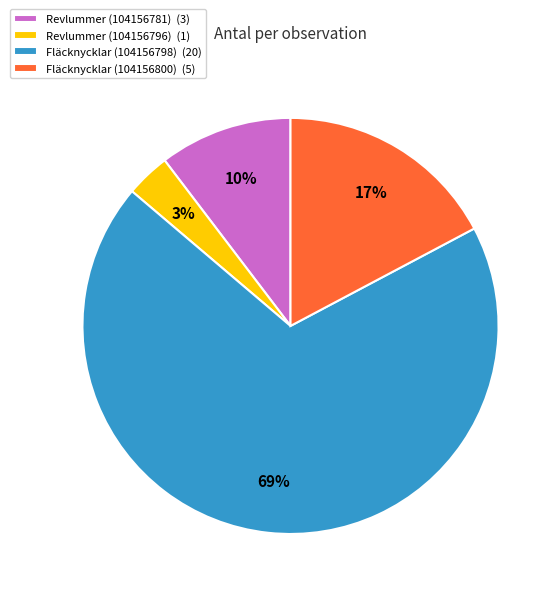

The Fläcknycklar (104156798) slice represents 58% of the pie. True or false?

False